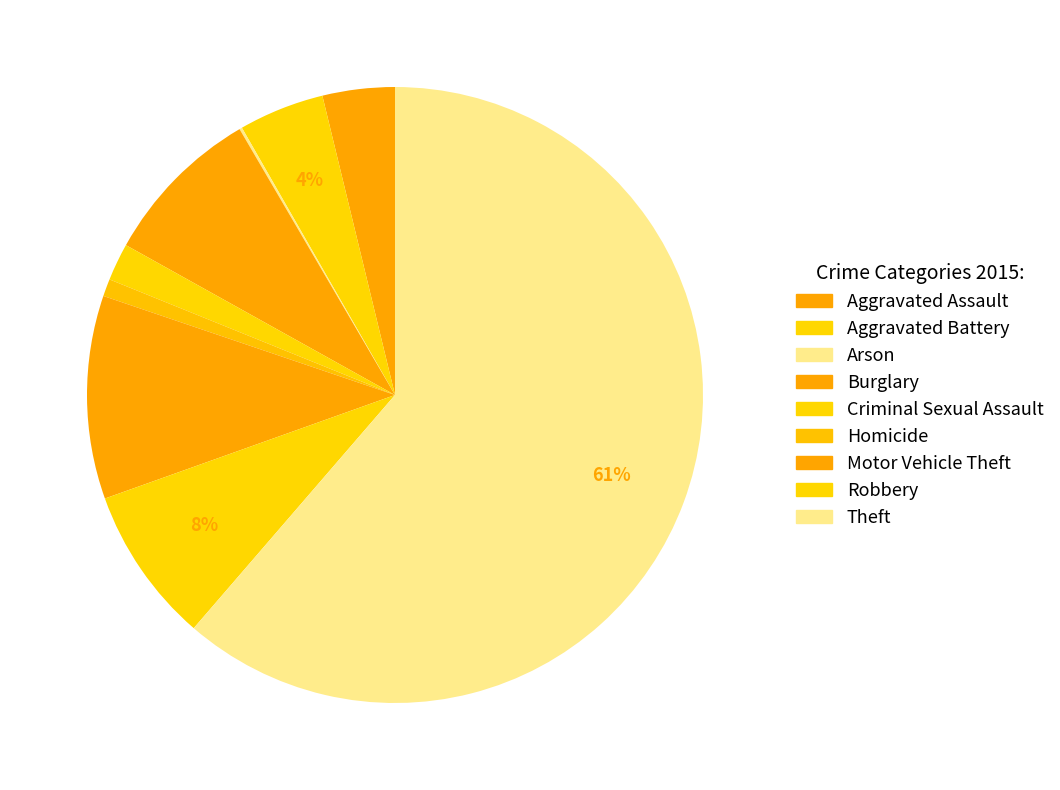

What is the ratio of the value at Homicide to the value at Burglary?

0.1